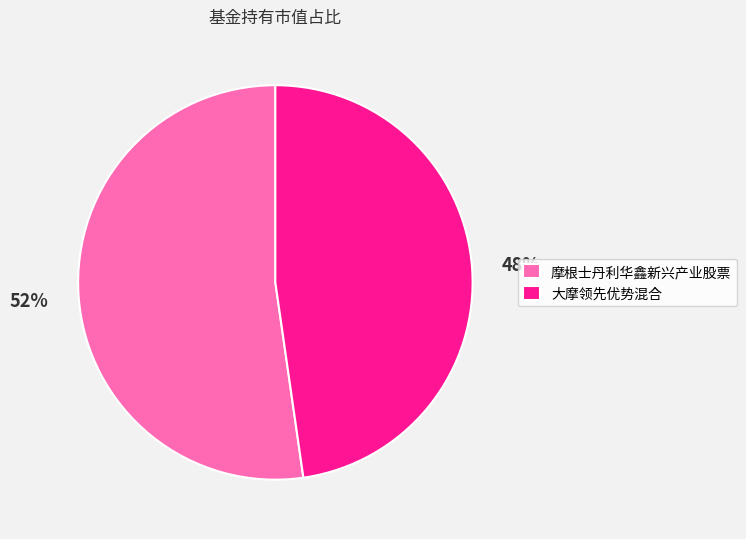

Do 摩根士丹利华鑫新兴产业股票 and 大摩领先优势混合 together represent more than half of the pie?

Yes